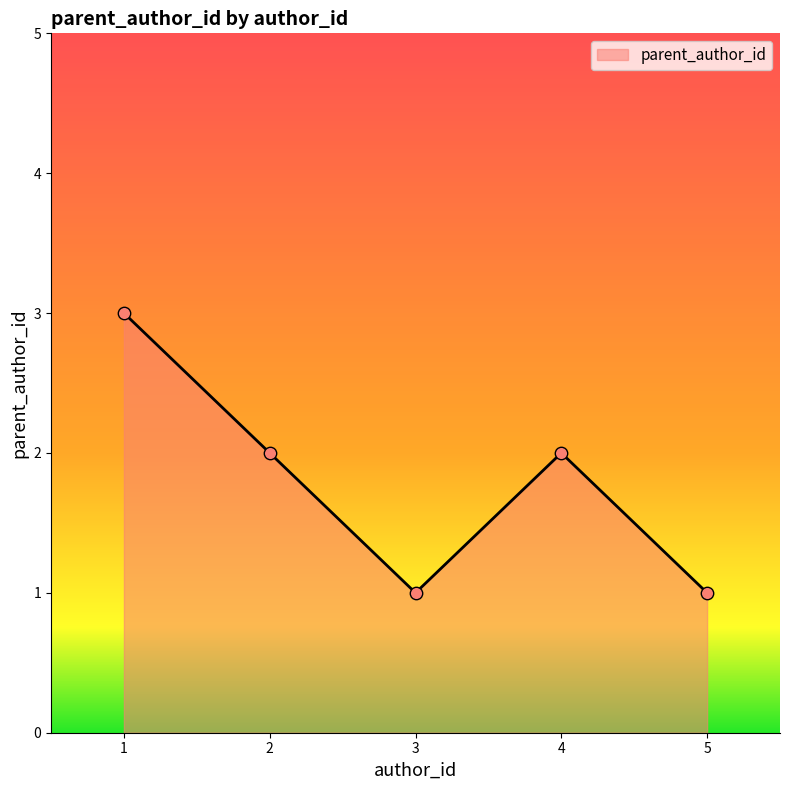

Approximately how many times larger is the value at 5 compared to 1?

0.3